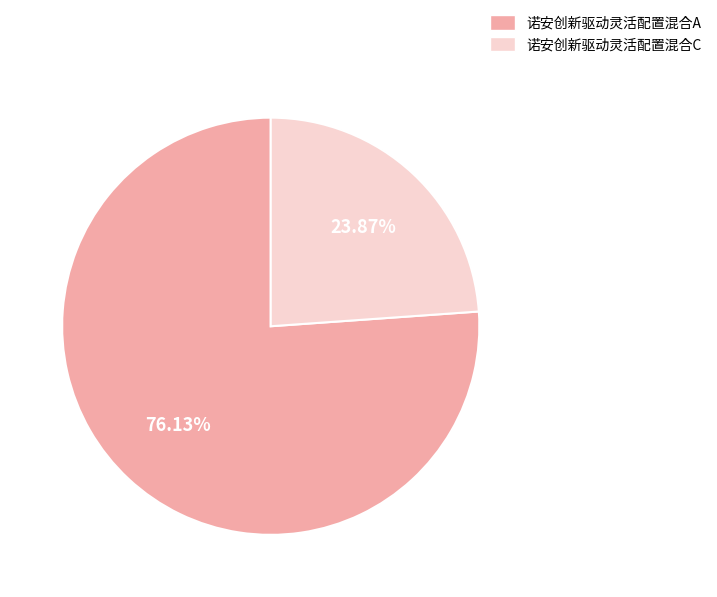

Which slice is the smallest?

诺安创新驱动灵活配置混合C